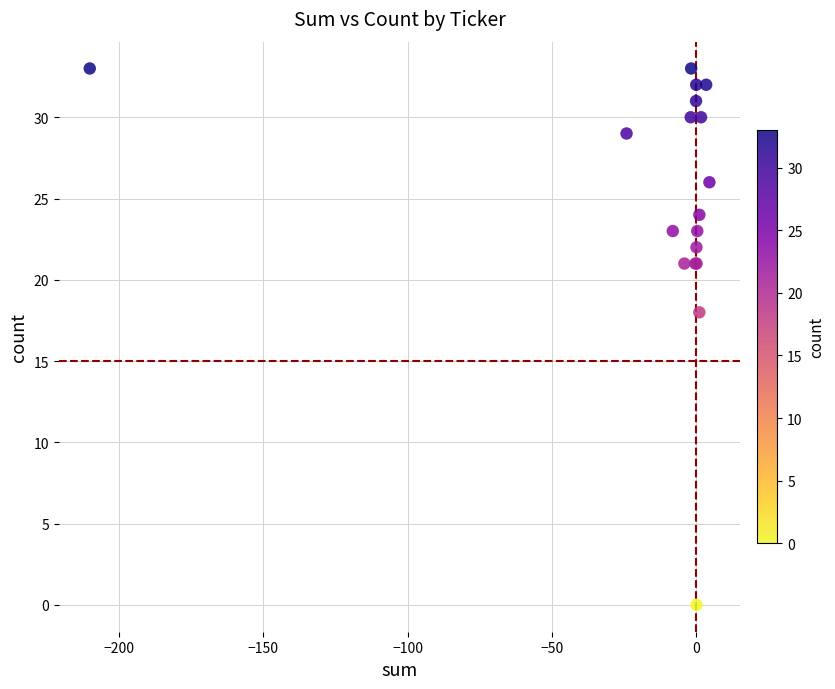

What Y value in the scatter plot is closest to 16?

18